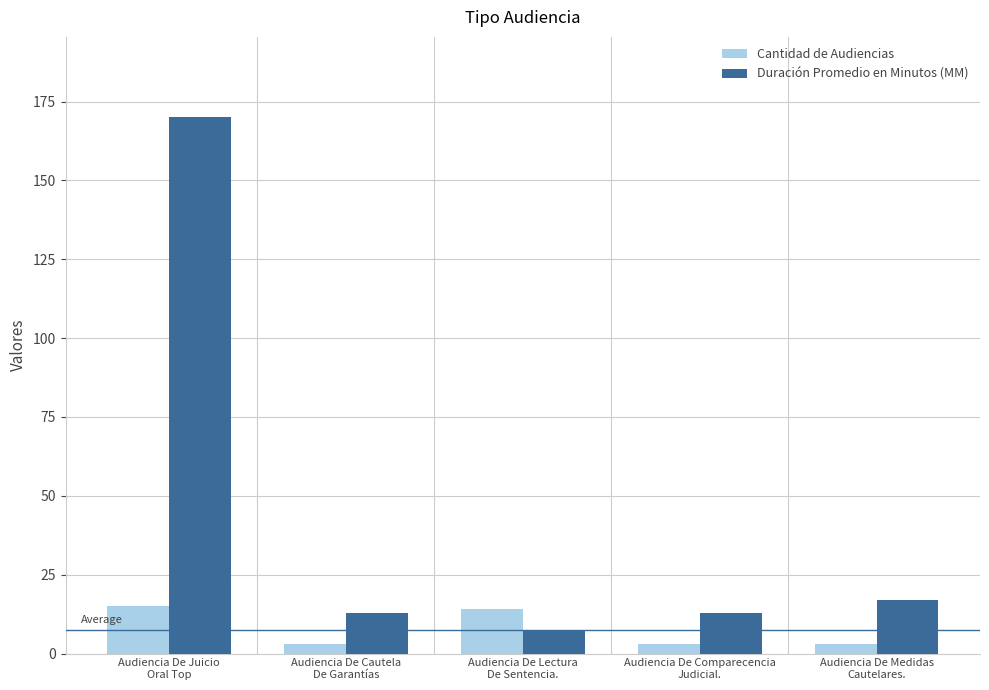

Which series has the widest spread of values?

Duración Promedio en Minutos (MM)